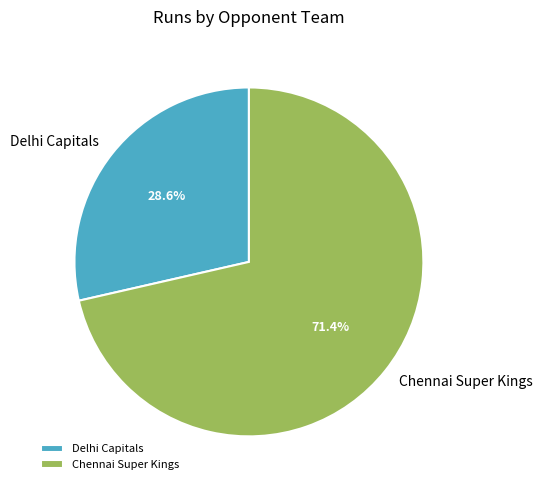

Which category has the biggest portion of the pie?

Chennai Super Kings